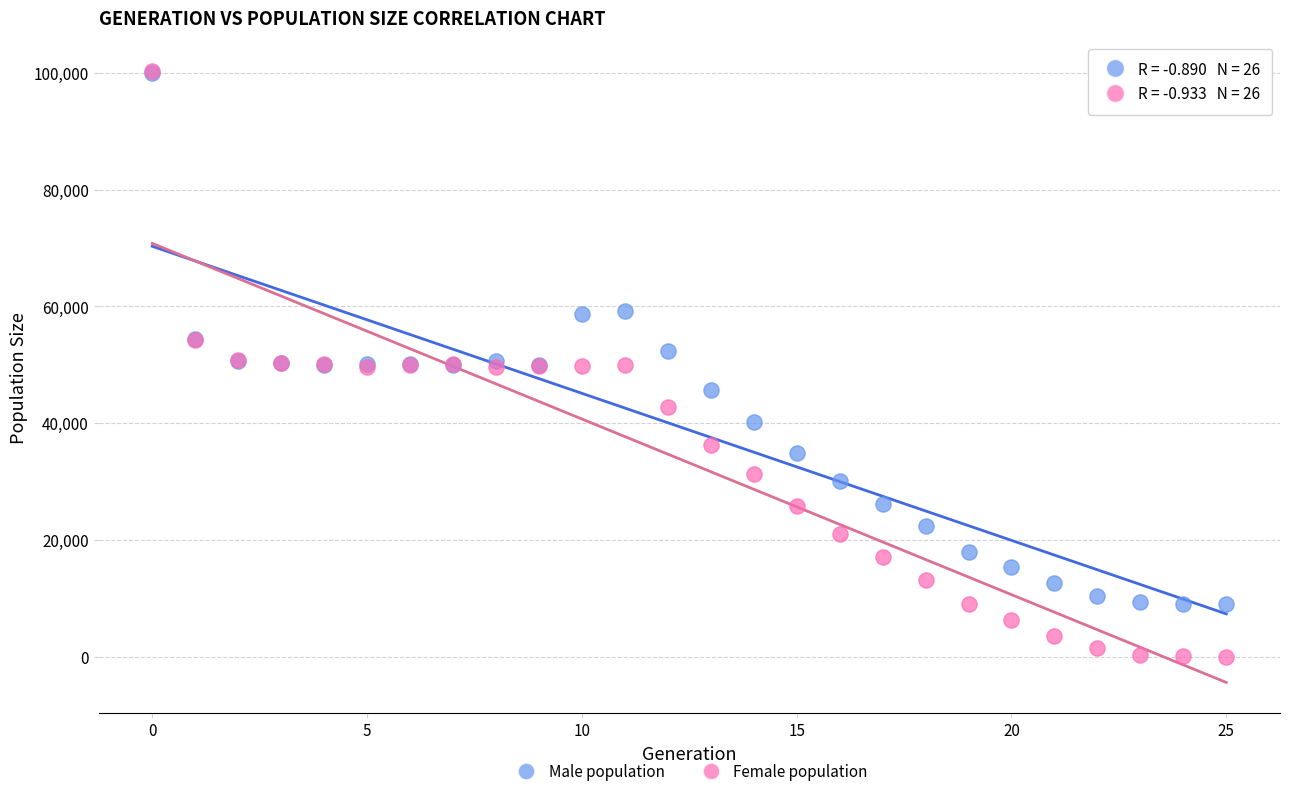

Which series contains the lowest Y value?

Female population